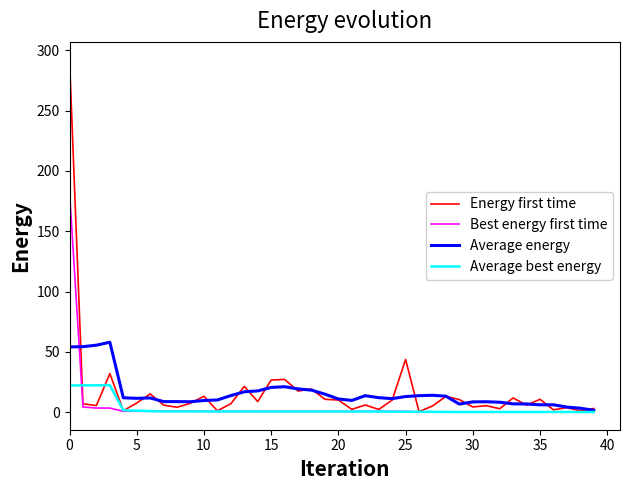

Which series has the largest range (max minus min)?

Energy first time